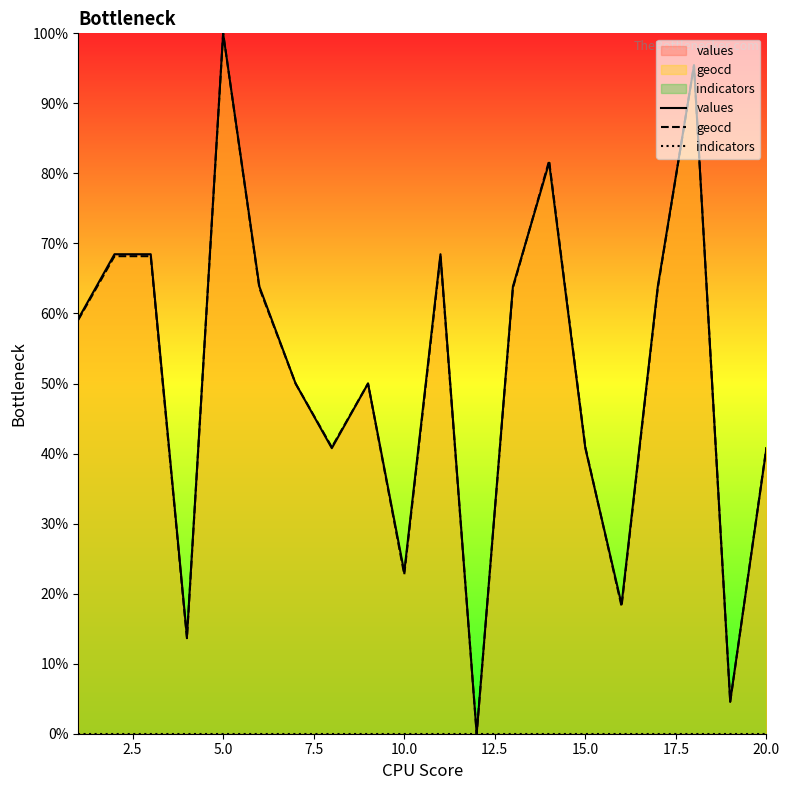

True or false: values has more than 0 interior local peaks.

True